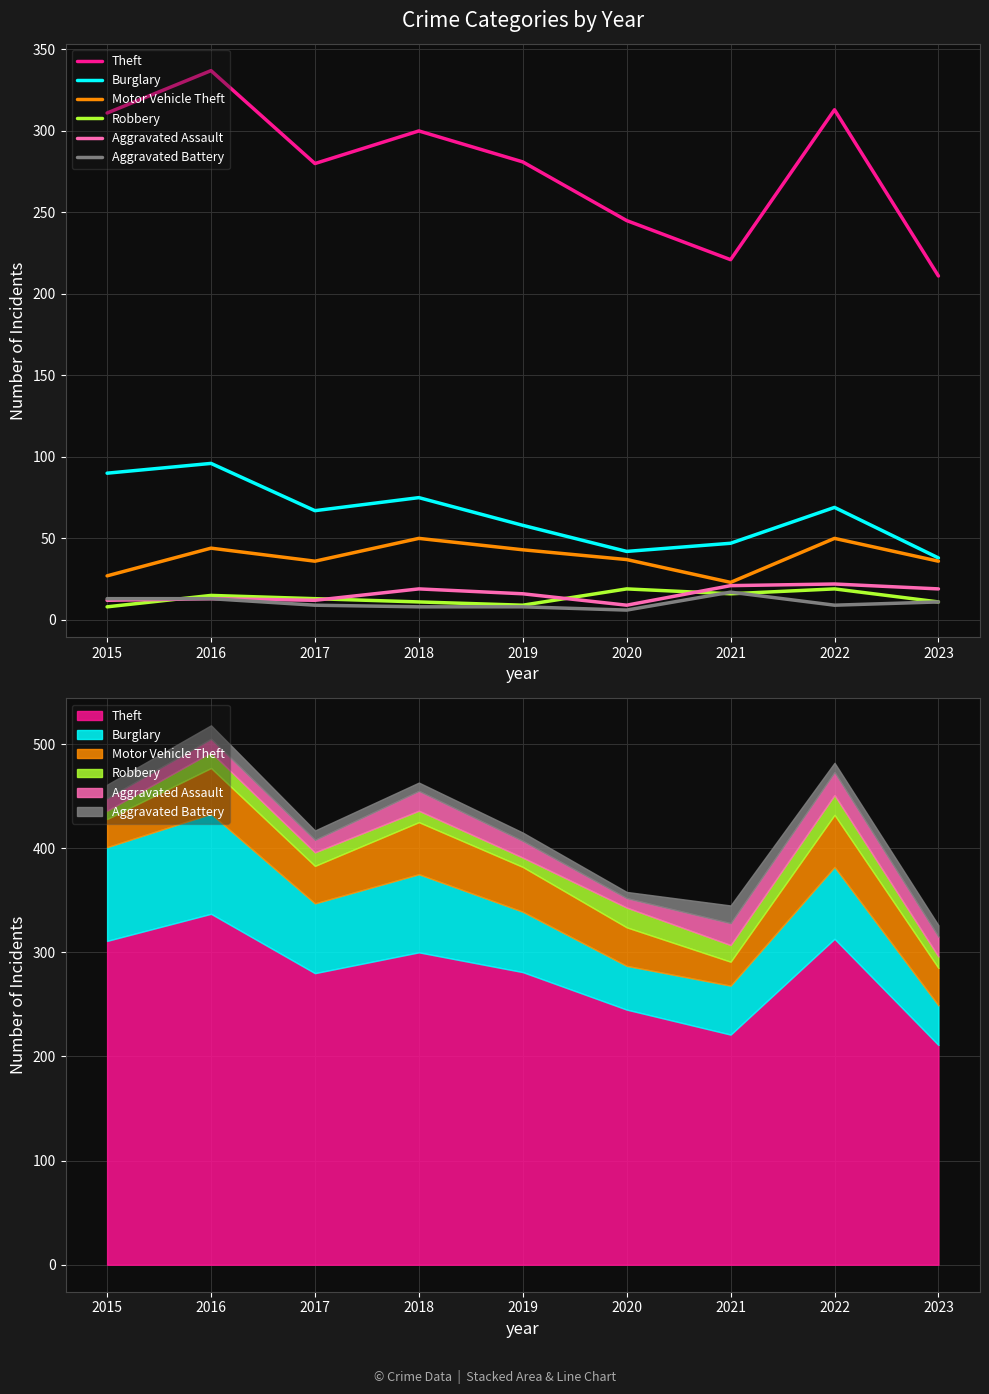

What is the sum of all Aggravated Assault values?

143